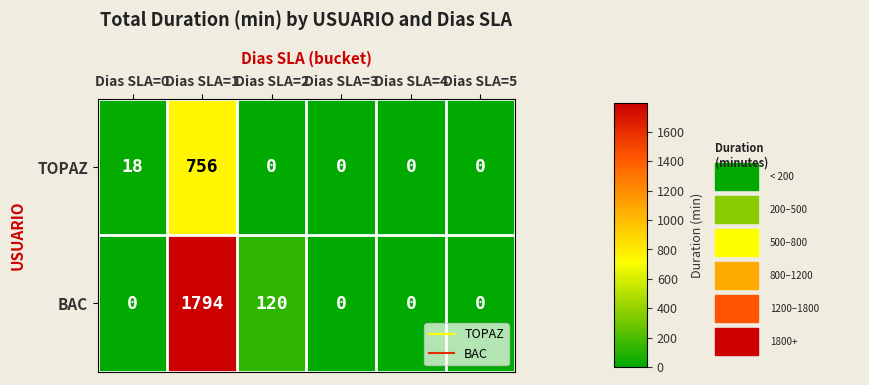

Reading right to left, list all the values displayed in this chart.

TOPAZ: Dias SLA=5=0	Dias SLA=4=0	Dias SLA=3=0	Dias SLA=2=0	Dias SLA=1=756	Dias SLA=0=18
BAC: Dias SLA=5=0	Dias SLA=4=0	Dias SLA=3=0	Dias SLA=2=120	Dias SLA=1=1794	Dias SLA=0=0